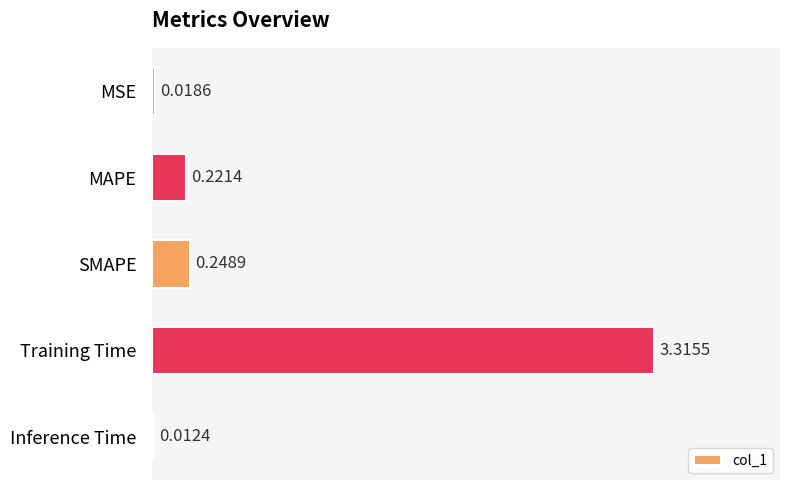

What is the sum of all values?

3.8